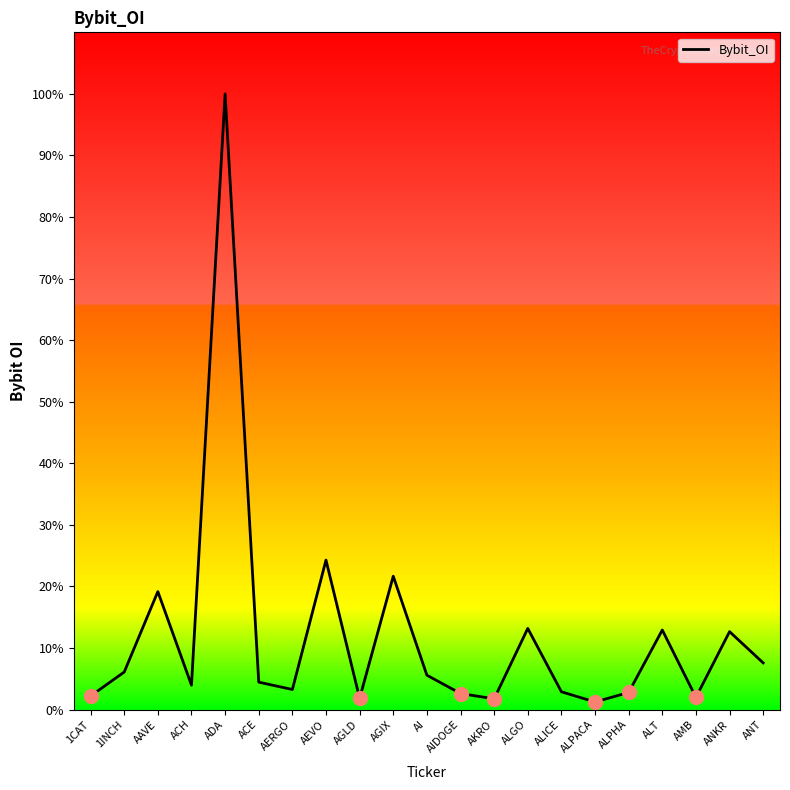

True or false: the data shows 8207757 at ALT.

False